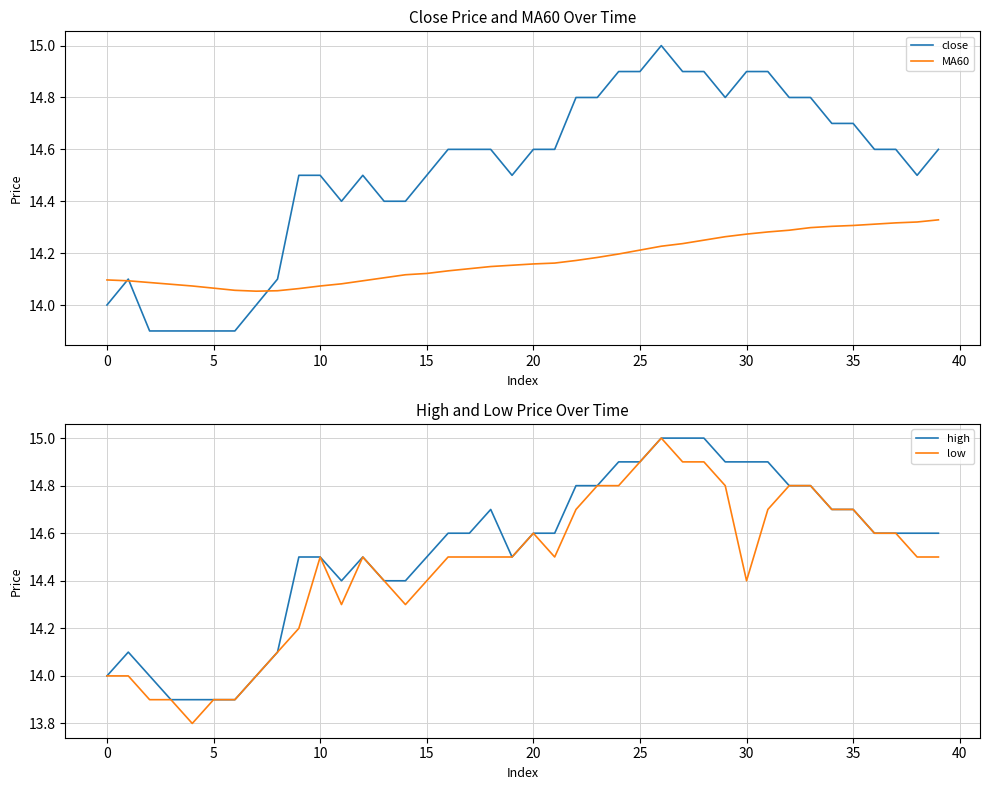

How many data points in low are less than 14?

5